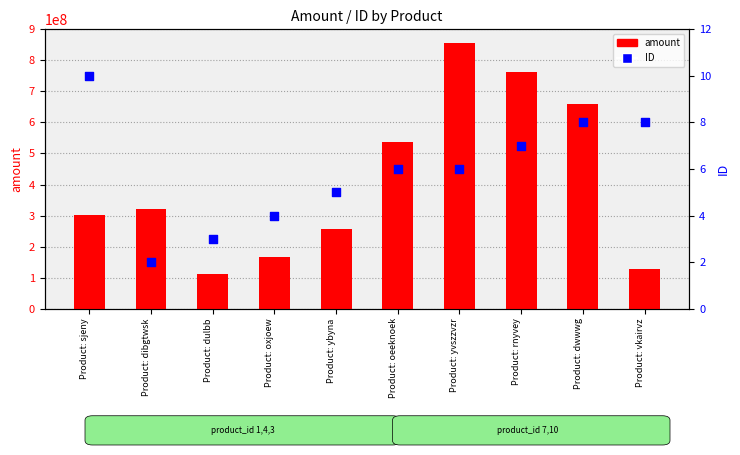

Which series has the widest spread of Y values?

amount